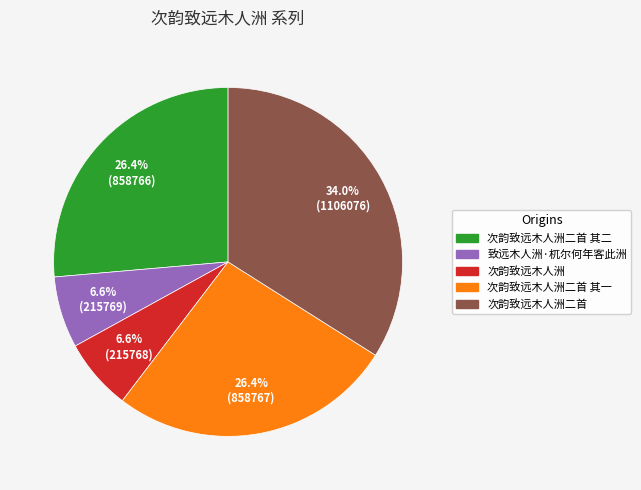

To the nearest percent, what is the average slice percentage?

20%